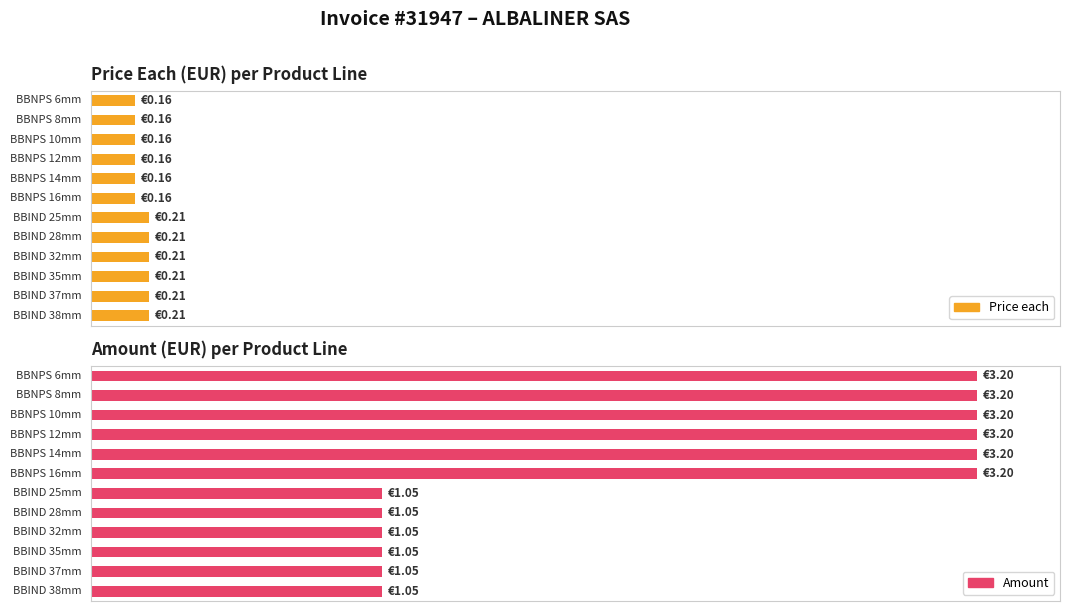

The value of Amount at BBIND 32mm is 0.4. True or false?

False